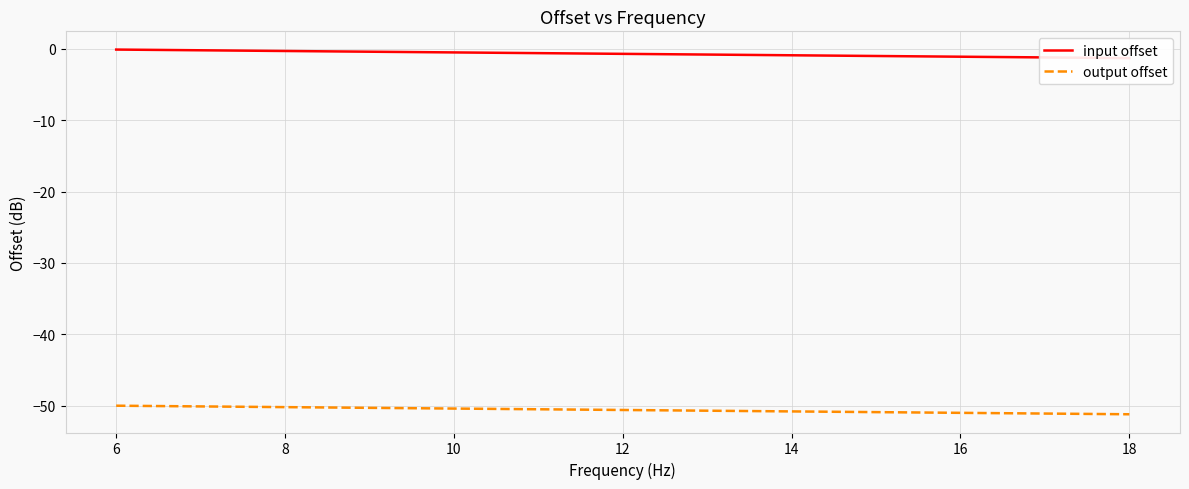

The output offset series shows -71.9 at 8. True or false?

False